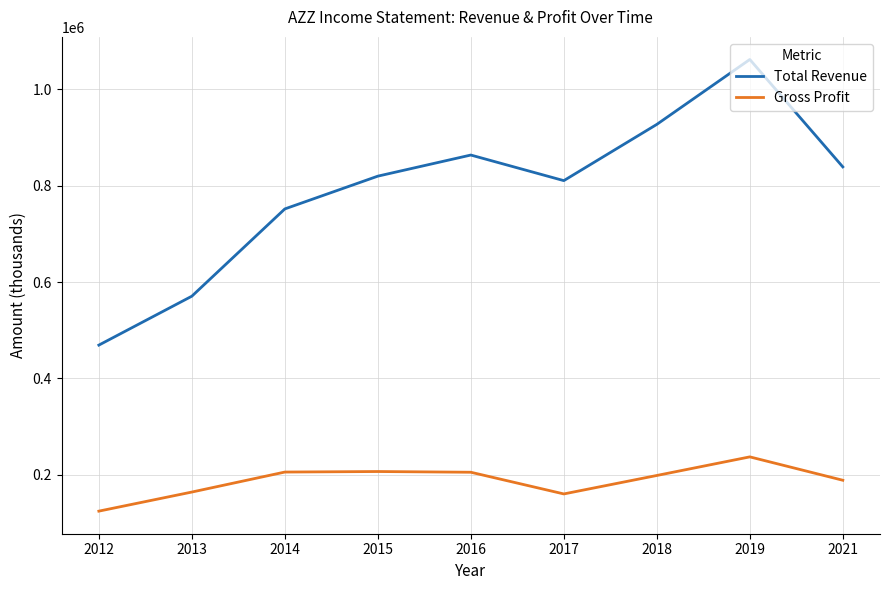

At which category is the sum across all series the highest?

2019